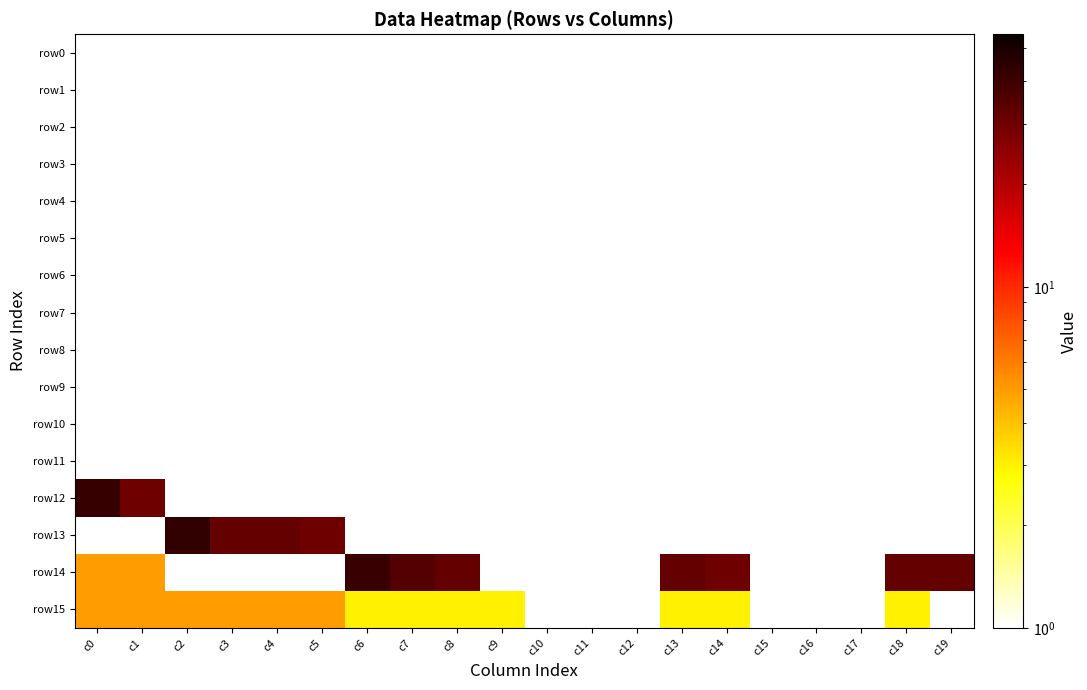

What is the total value across all series at c12?

-16